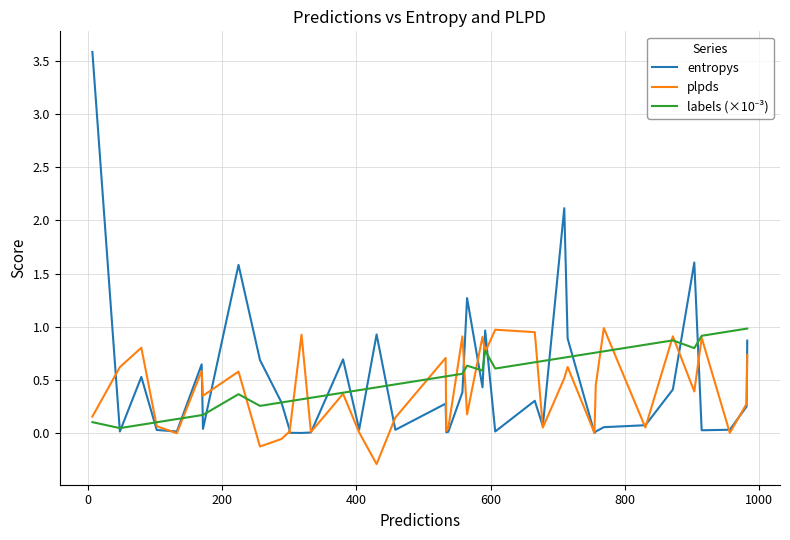

True or false: entropys and labels (×10⁻³) intersect in this chart.

True